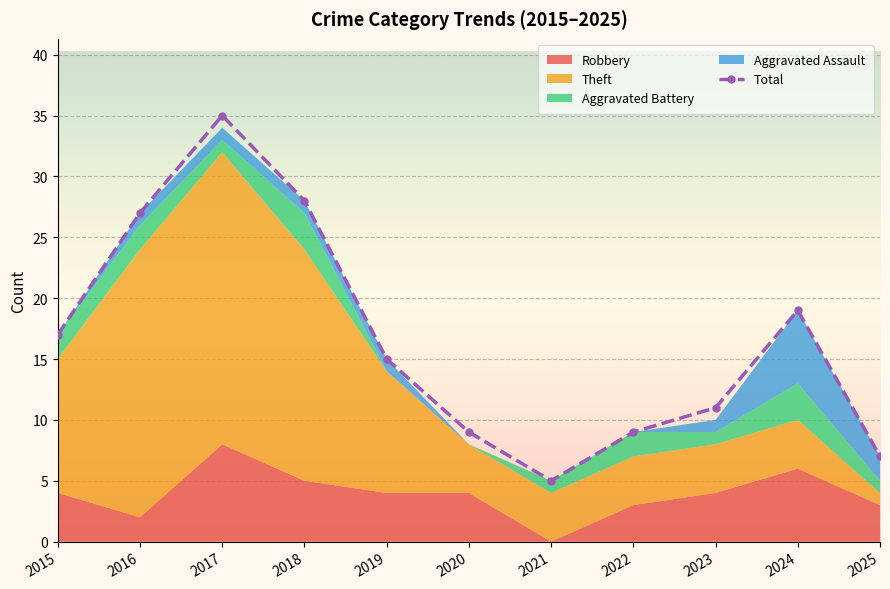

What is the difference between the Robbery values at 2023 and 2021?

4